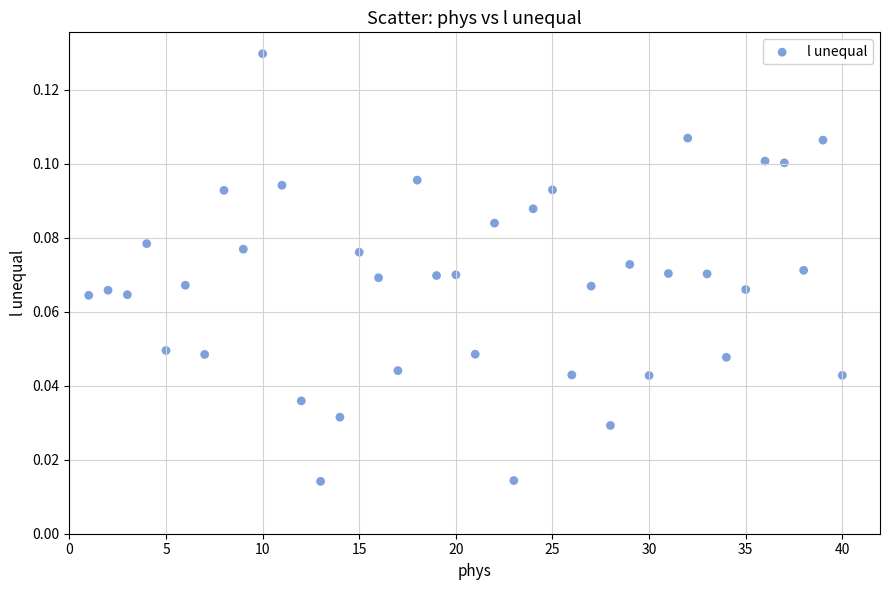

What is the range of X values (max minus min)?

39.0